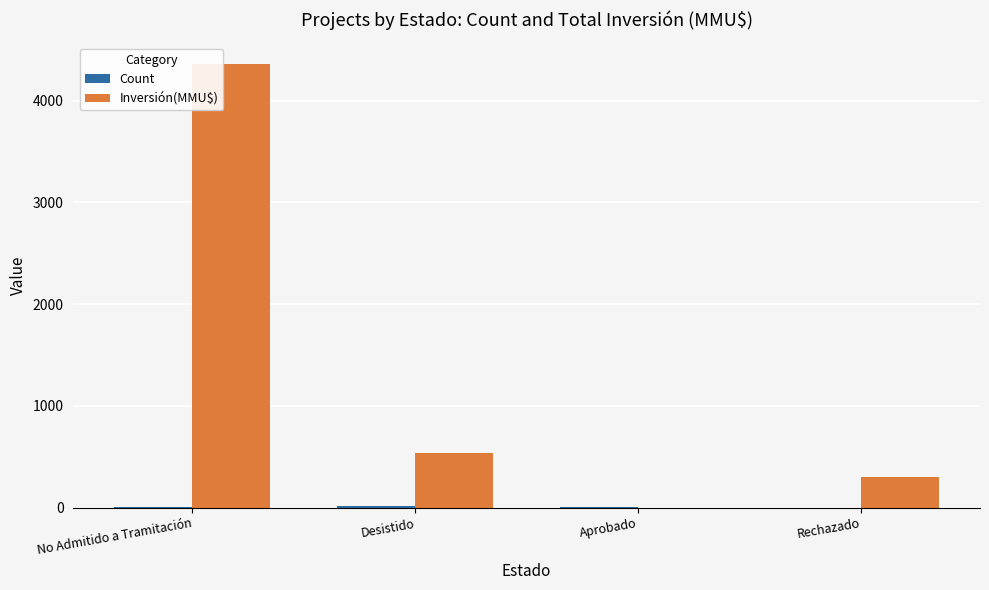

What is the highest value of the Inversión(MMU$) series?

4356